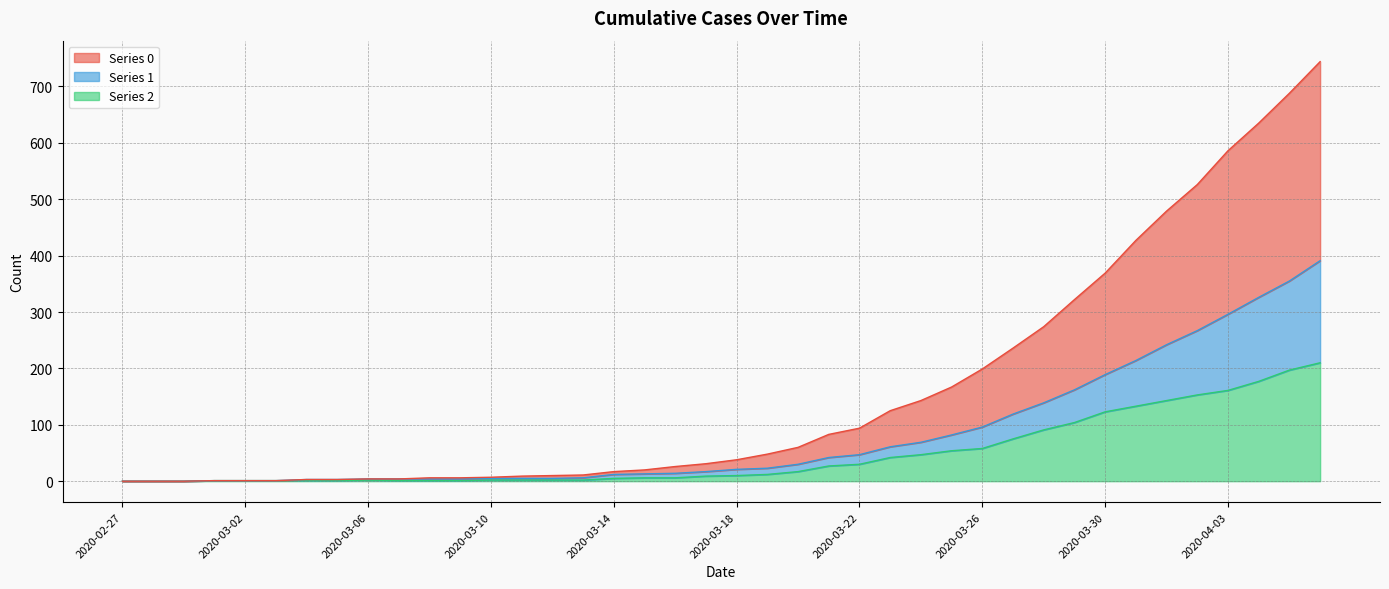

The value of 2 at 2020-03-18 is 2. True or false?

False